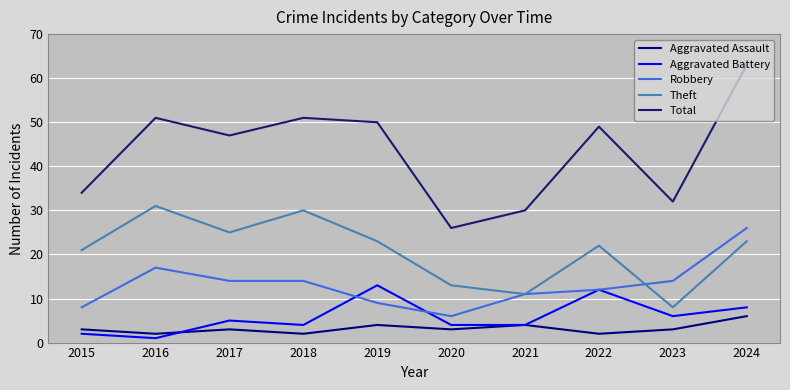

What is the approximate value of Total at 2016?

51